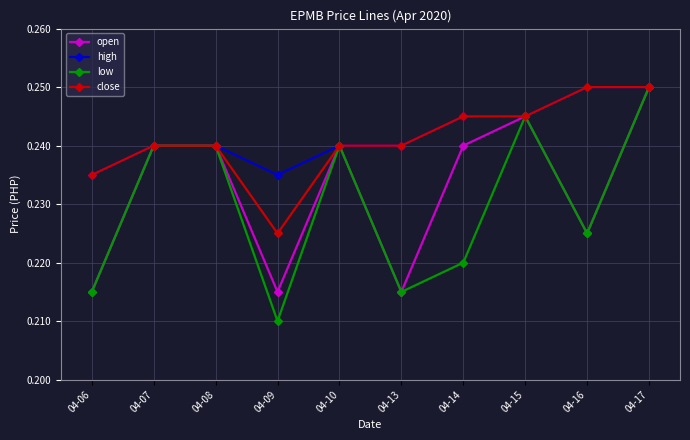

Which series changed the most between 04-09 and 04-17?

low